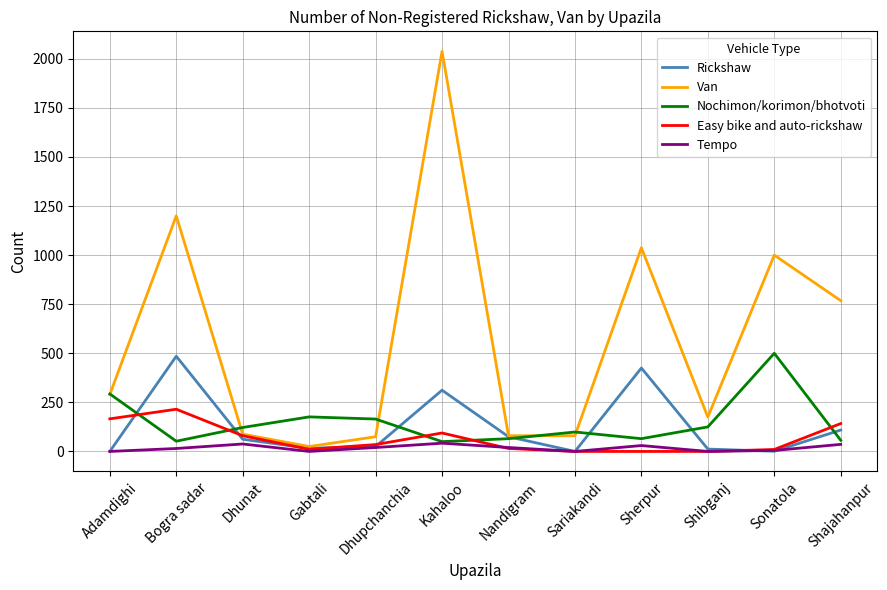

What is the maximum value shown in the chart?

2038